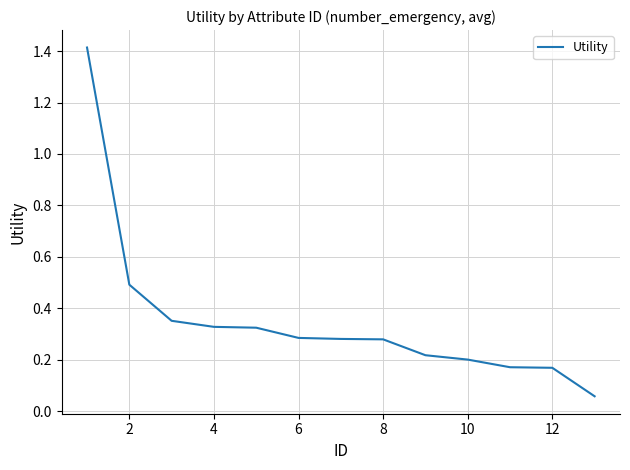

What is the difference between the maximum and minimum values?

1.4